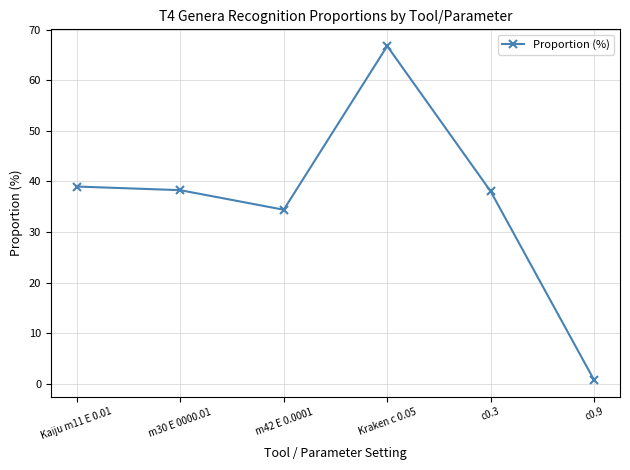

What is the minimum value shown in the chart?

0.7